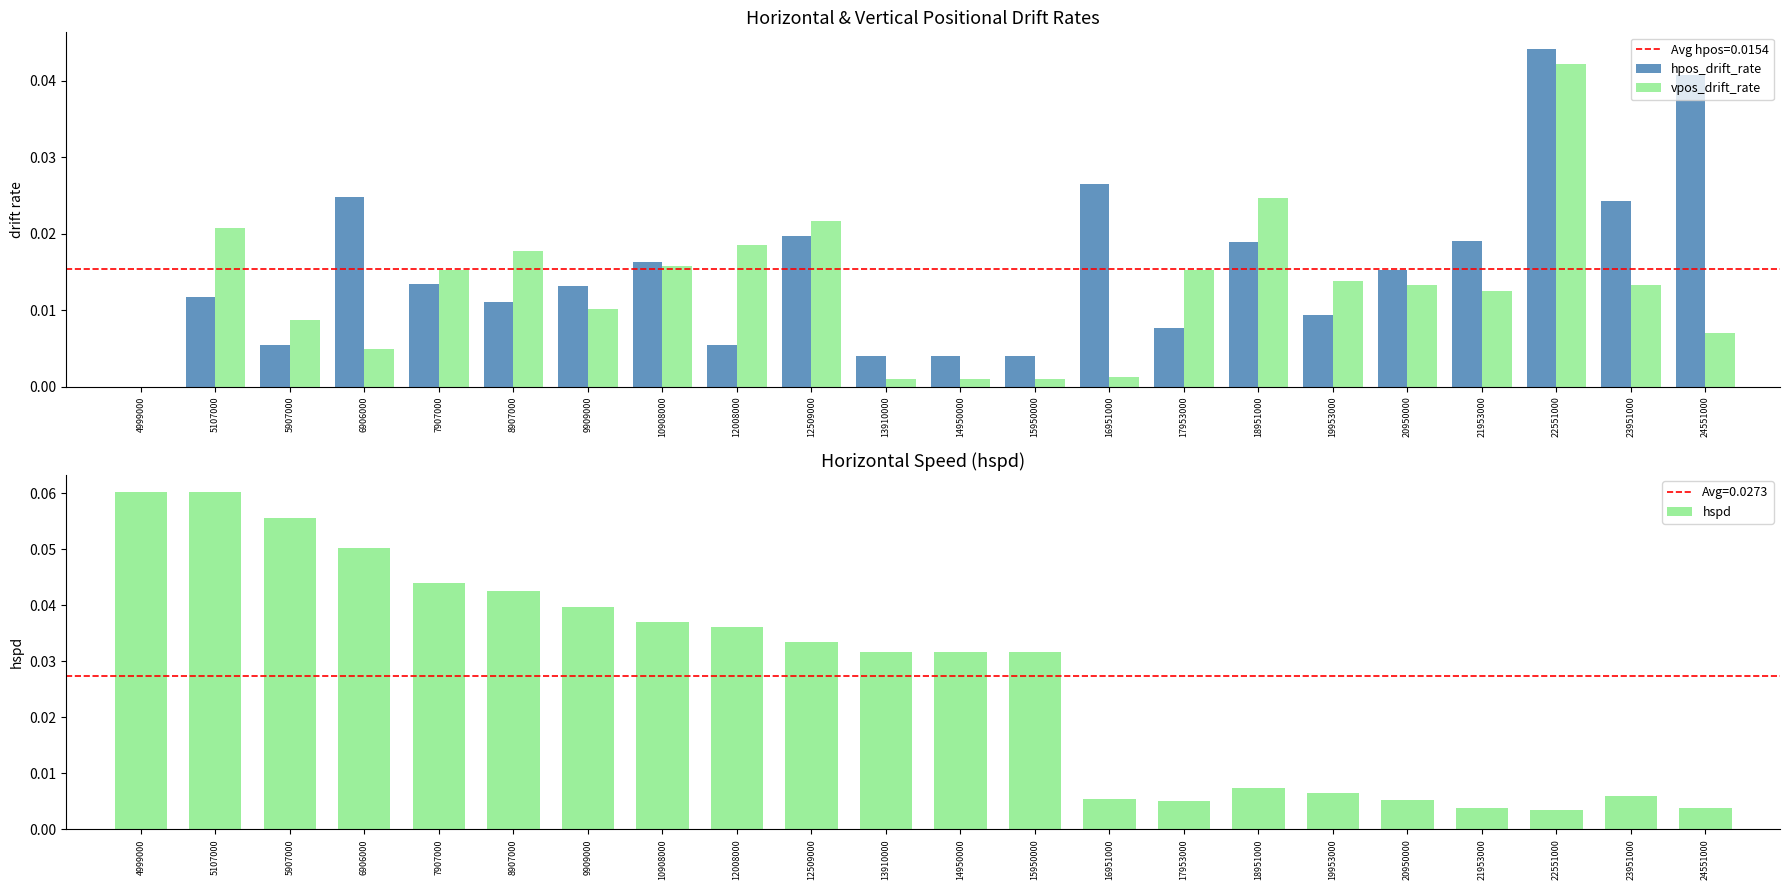

What is the total value across all series at 18951000?

0.1